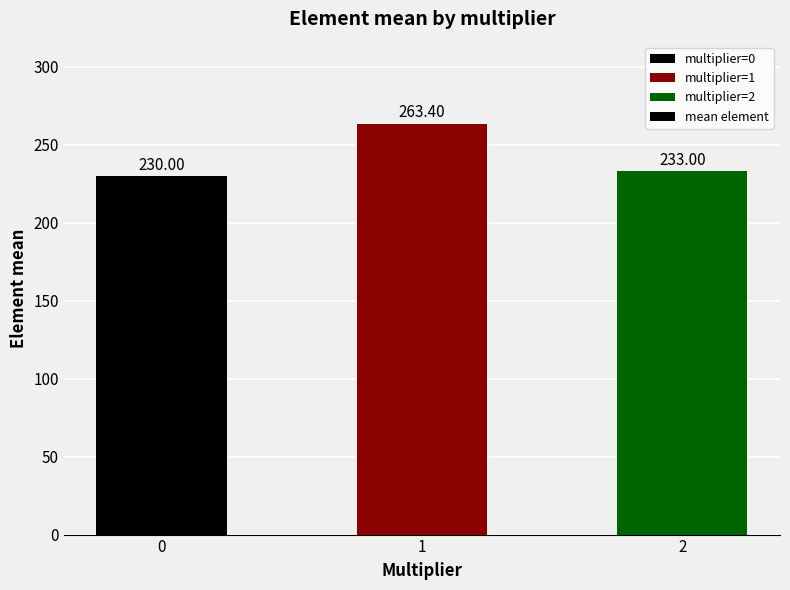

What is the difference between the maximum and second lowest values?

30.4